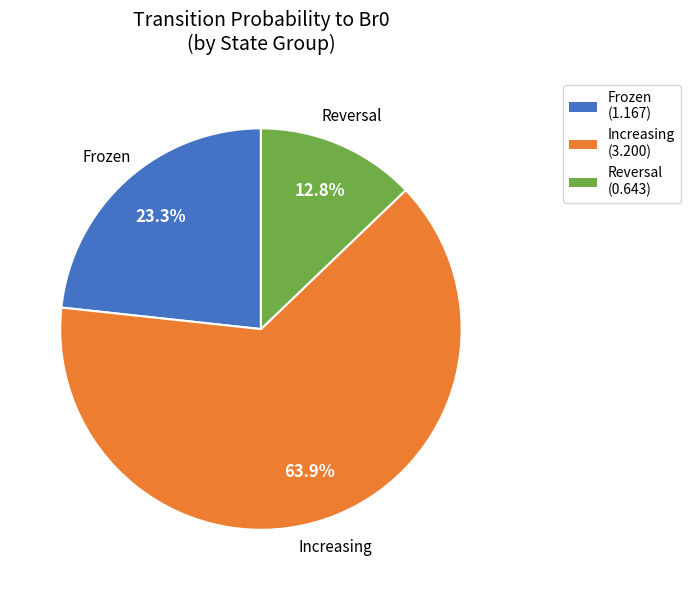

Rank the categories by value from lowest to highest.

Reversal, Frozen, Increasing